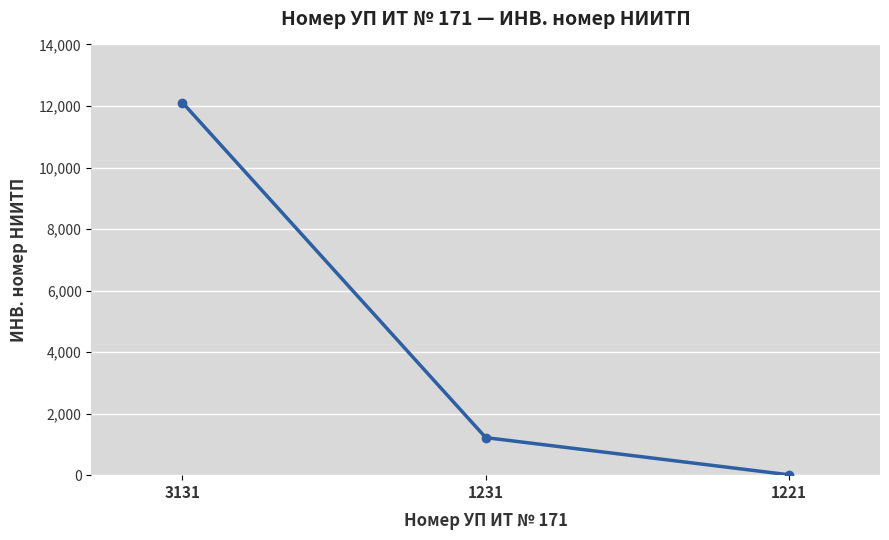

Does the chart have visible grid lines?

Yes